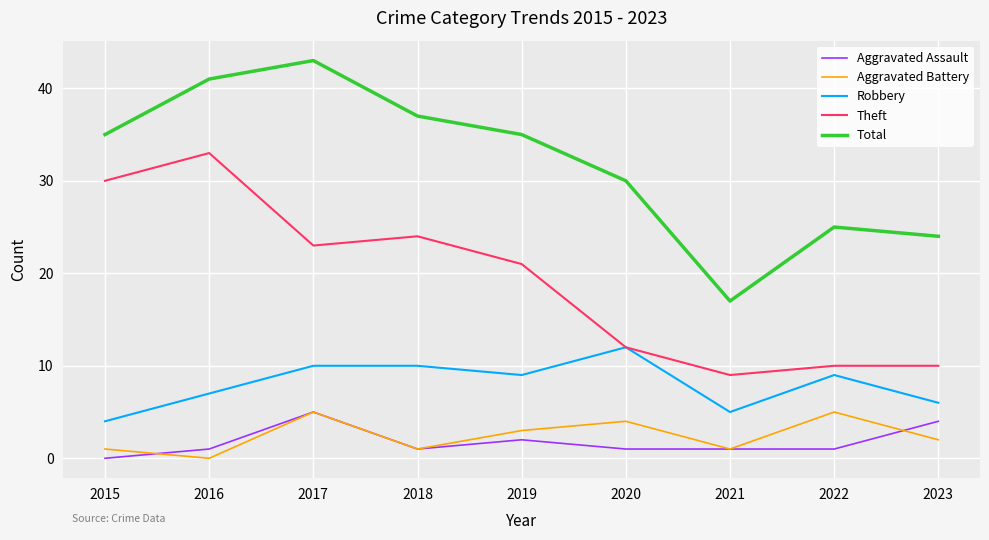

At which category is the sum across all series the highest?

2017